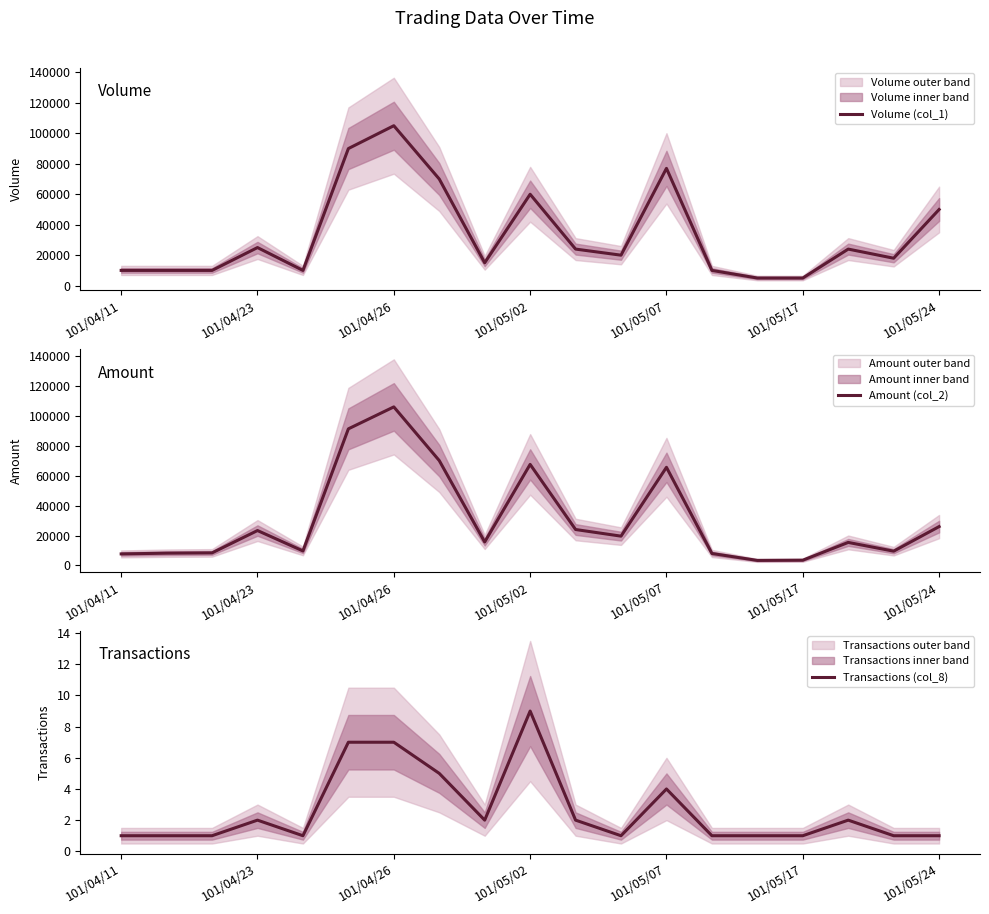

What position from the left is 11?

12